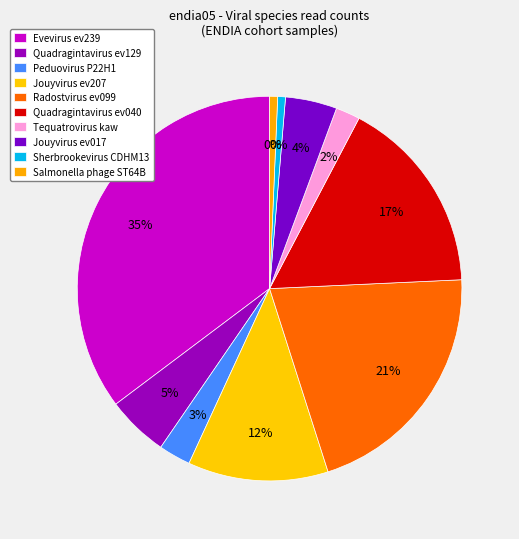

What portion of the pie excludes Sherbrookevirus CDHM13?

99.3%